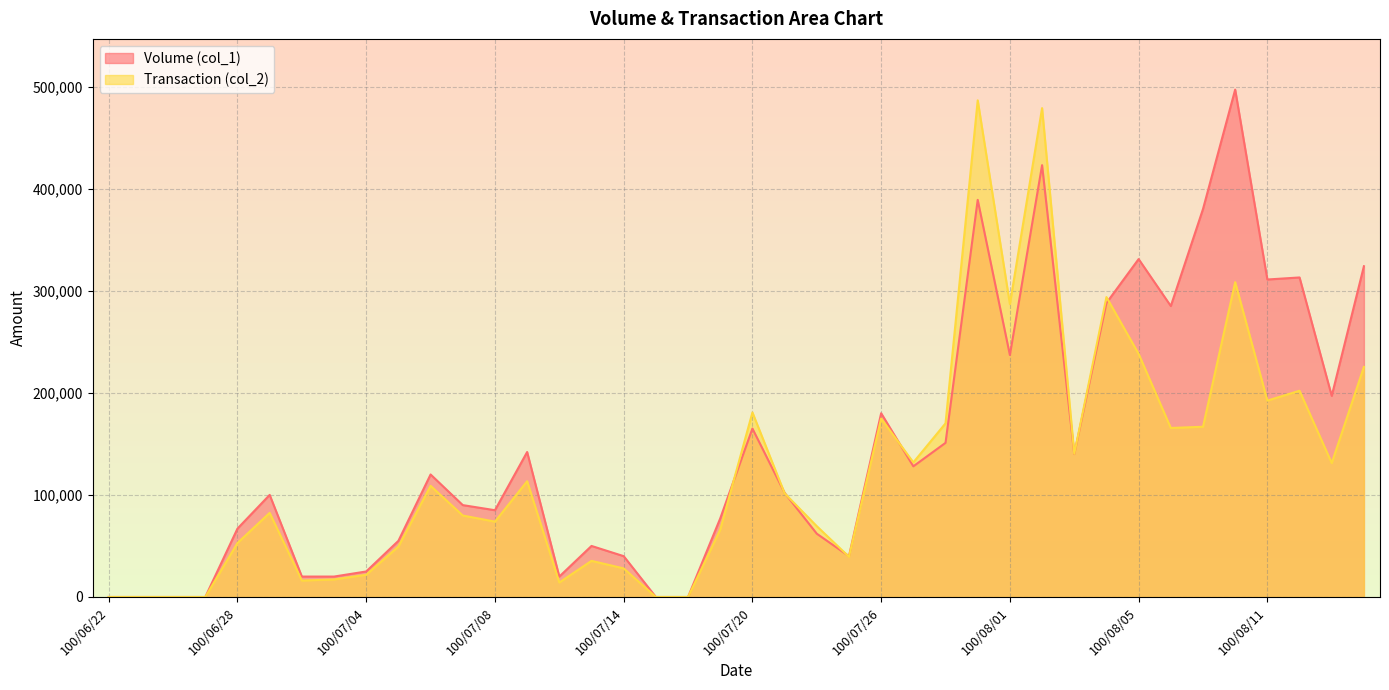

What is the highest value of the Transaction (col_2) series?

486510